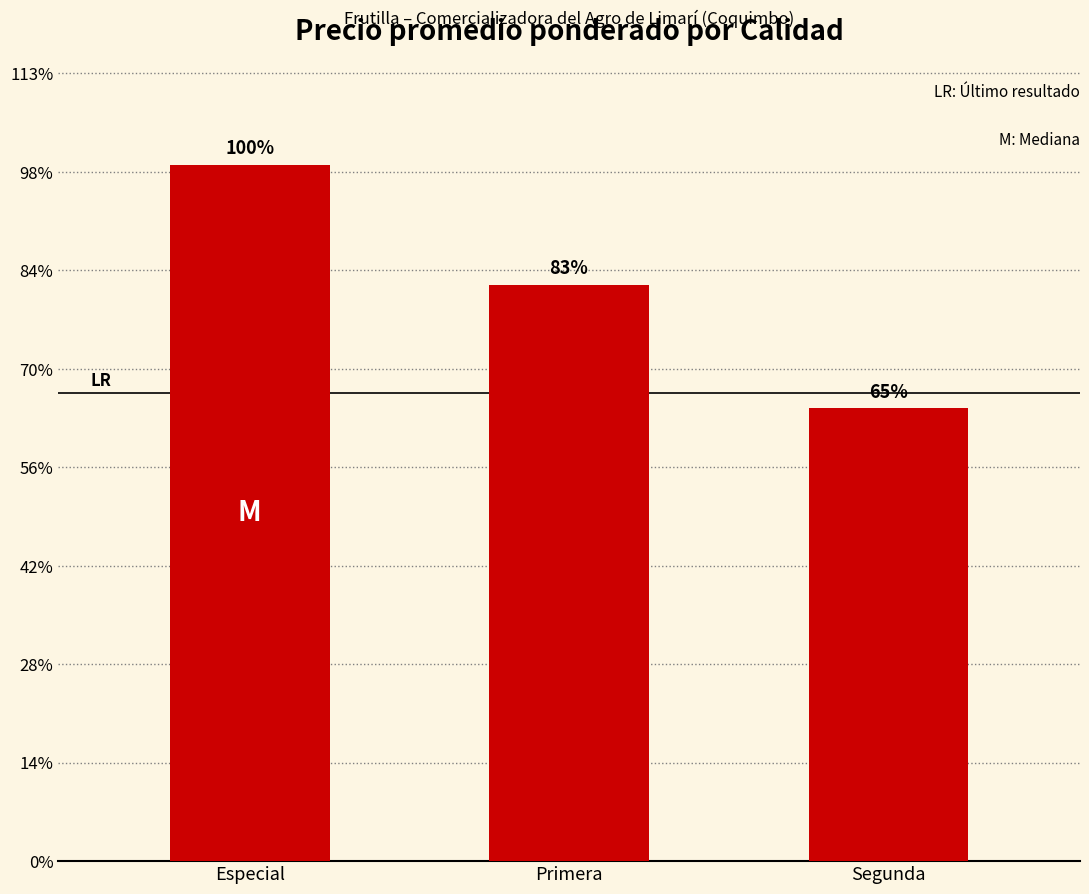

Are the bars horizontal?

No